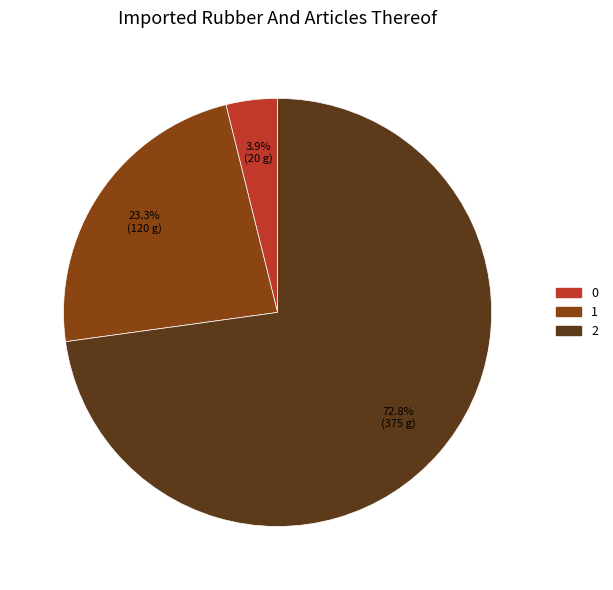

How many segments does this pie chart have?

3